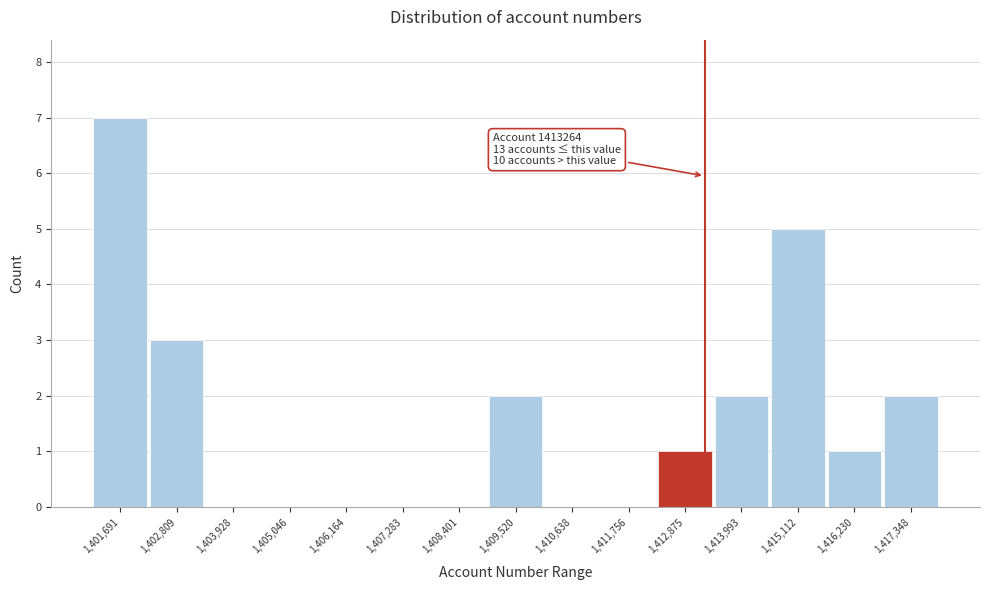

Over which range of the x-axis is the bar tallest?

1401200 to 1402200